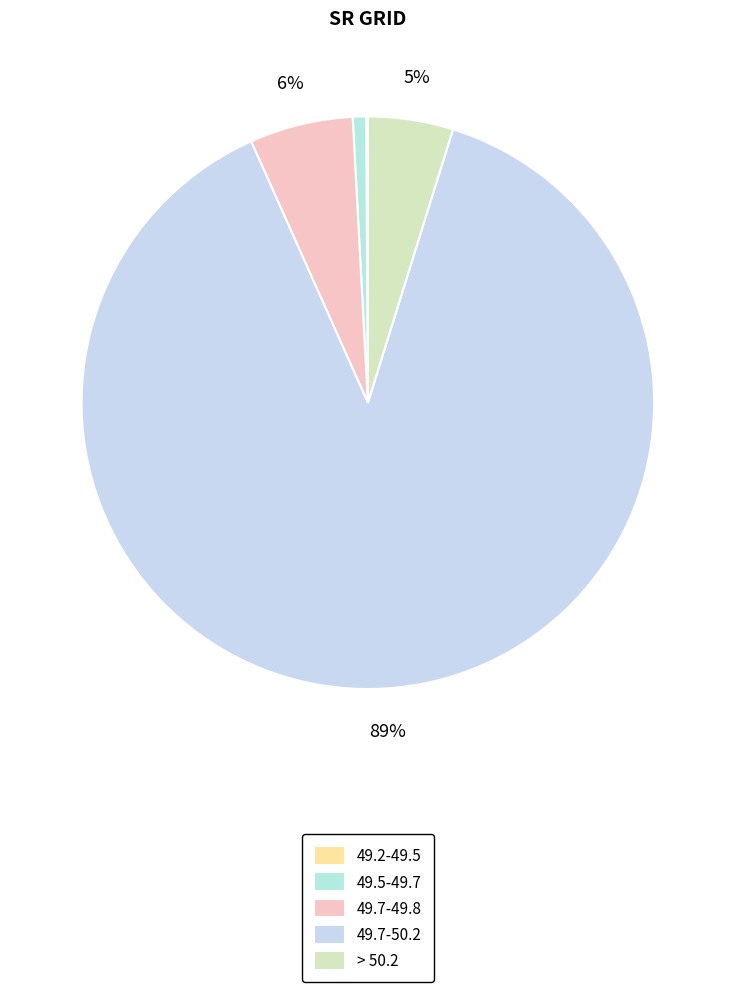

To the nearest percent, what is the difference between the largest and smallest slice percentages?

88%